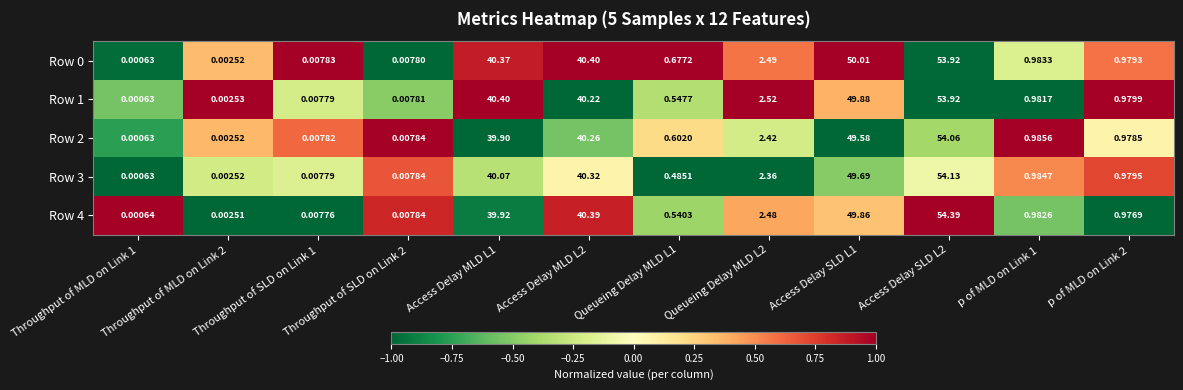

How many distinct data groups are displayed?

5